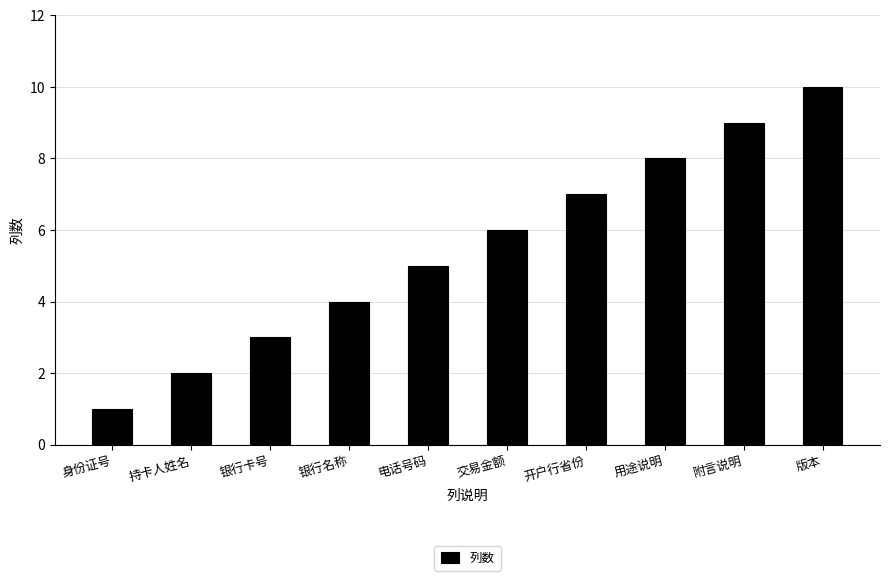

List the labels in order of value, largest first.

版本, 附言说明, 用途说明, 开户行省份, 交易金额, 电话号码, 银行名称, 银行卡号, 持卡人姓名, 身份证号